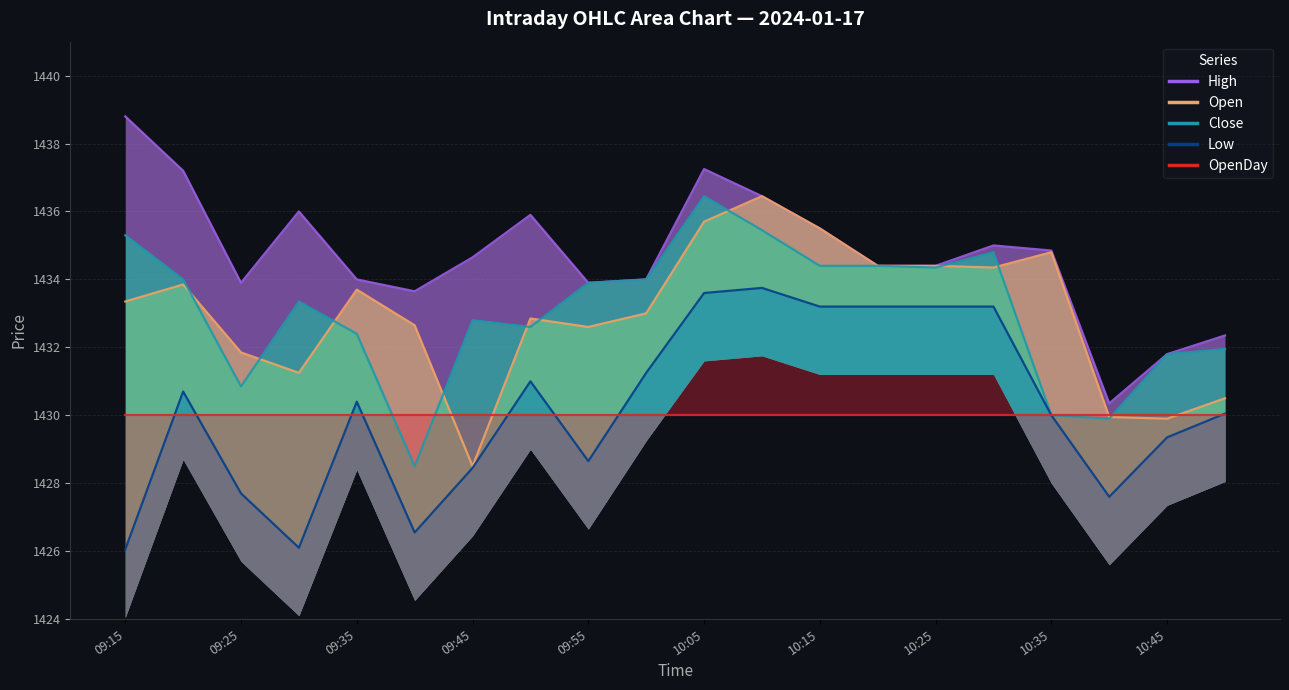

Which category has the highest value across all series?

09:15